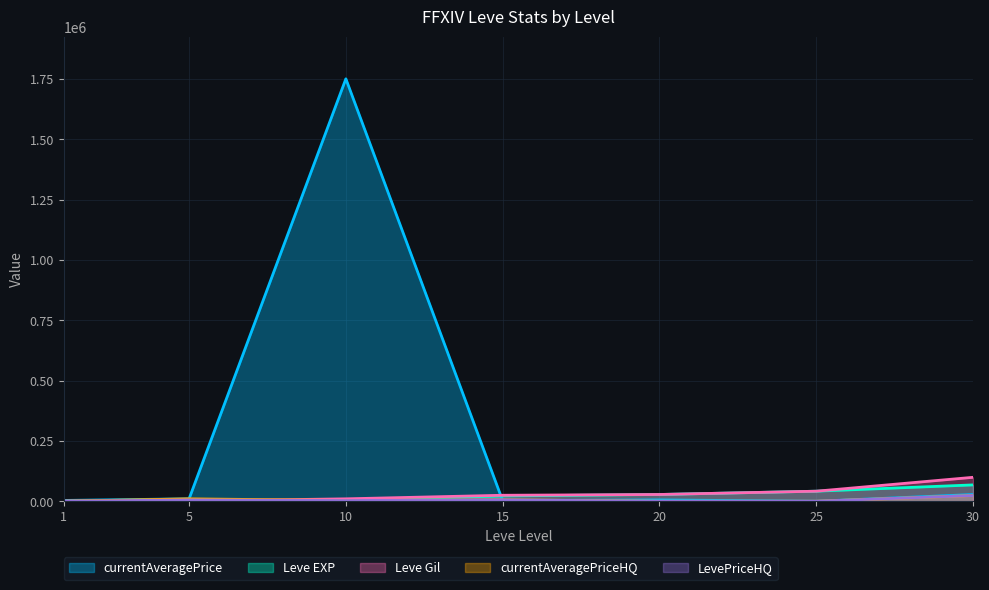

What is the total value across all series at 10?

1771285.0